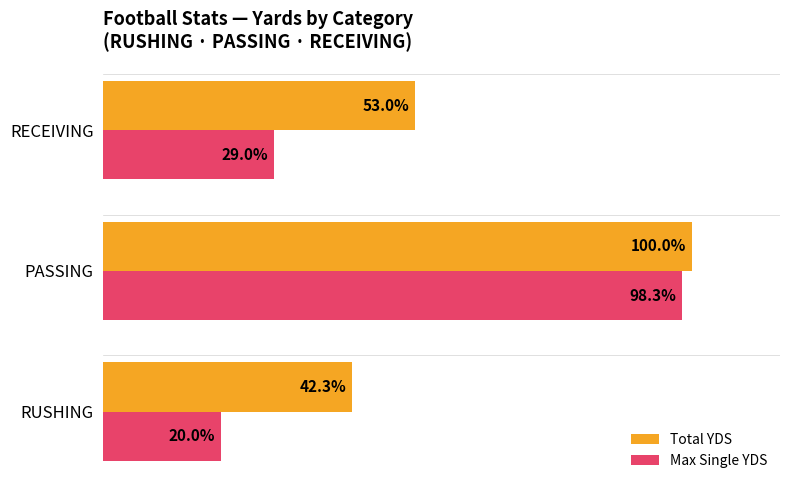

Rank the series by their average value, from highest to lowest.

Total YDS, Max Single YDS